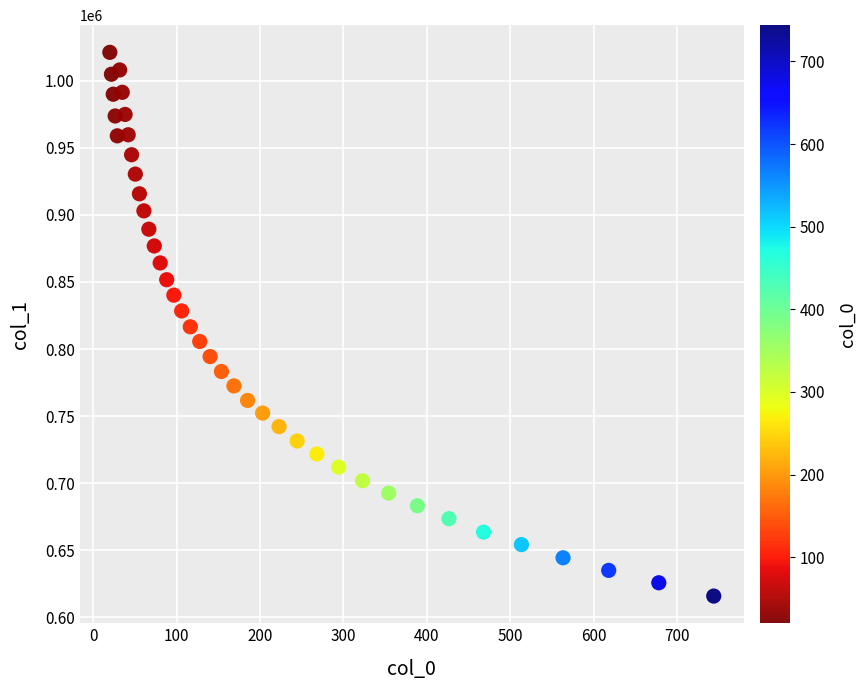

What is the range of Y values (max minus min)?

405444.4